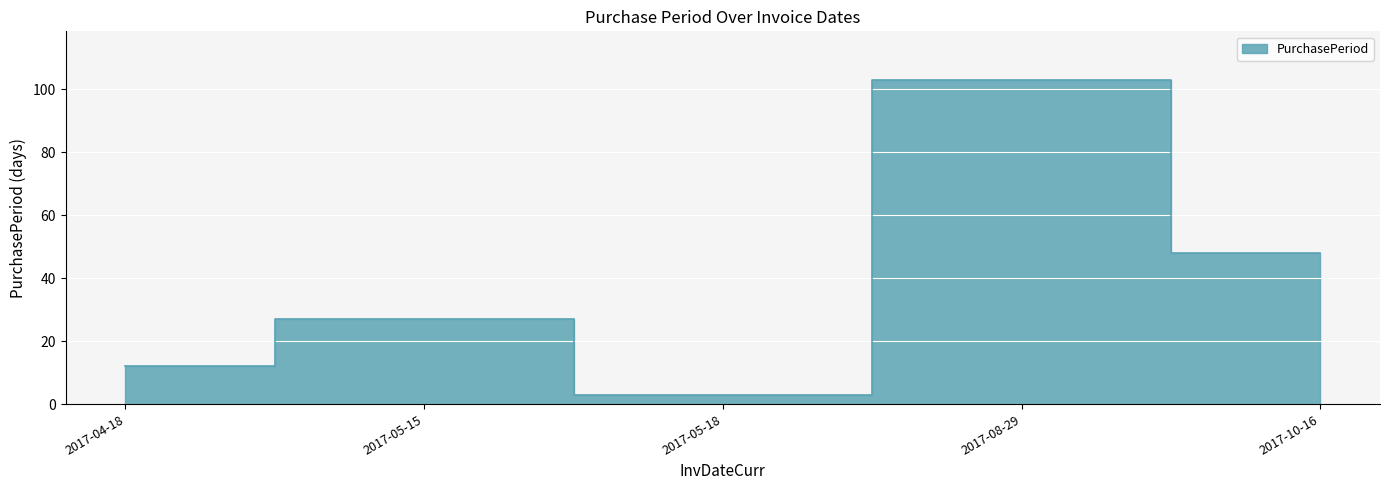

Count the number of categories in the chart.

5